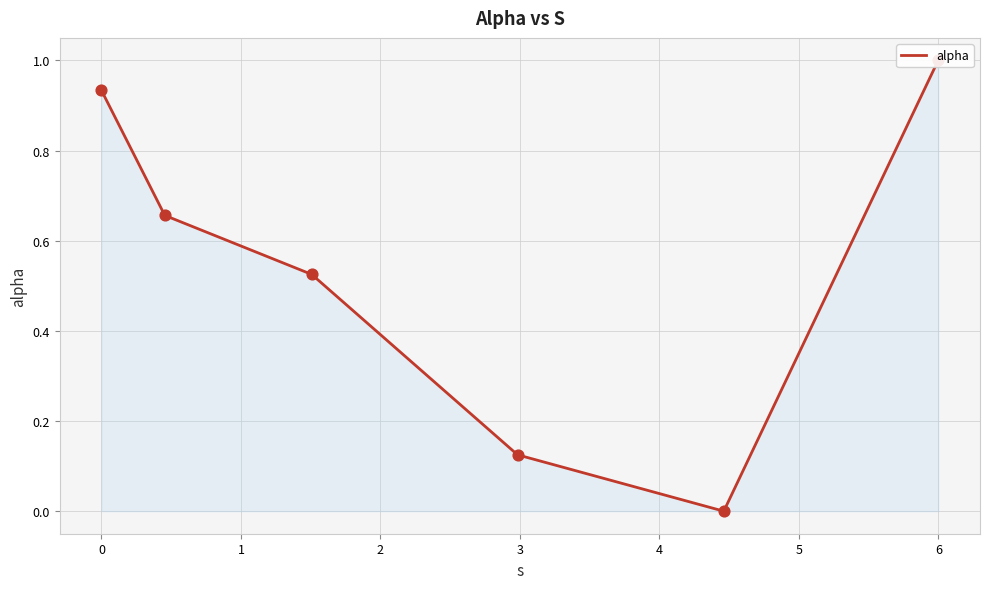

Between 2 and 3, which is larger?

2